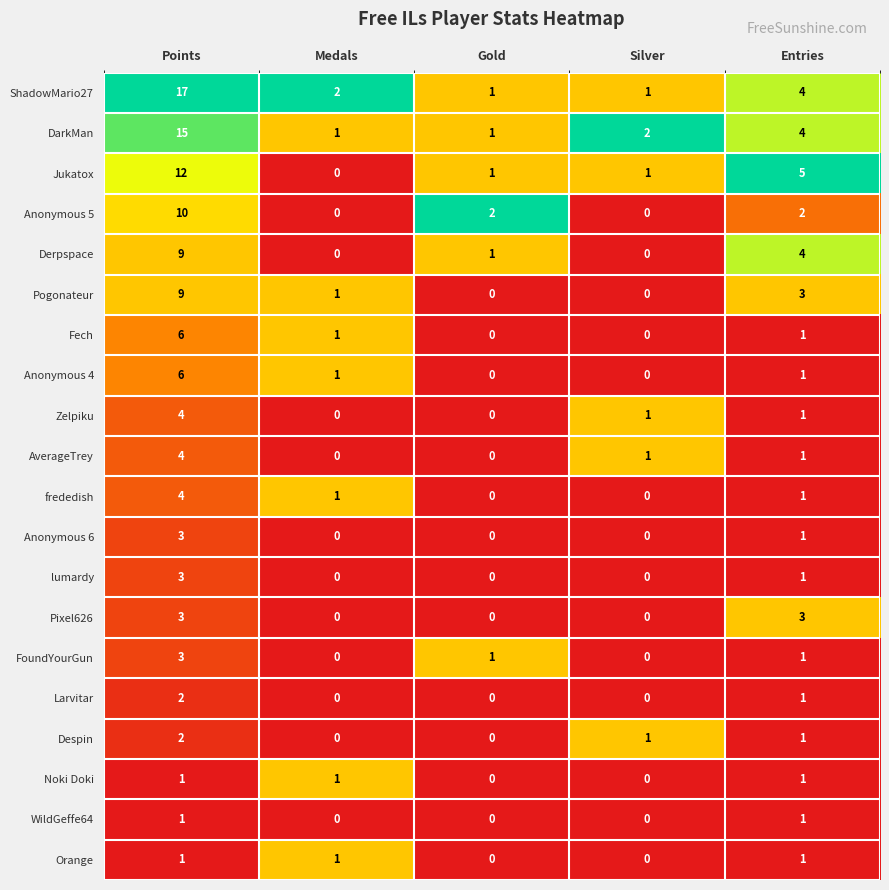

What is the difference between the DarkMan values at Entries and Gold?

3